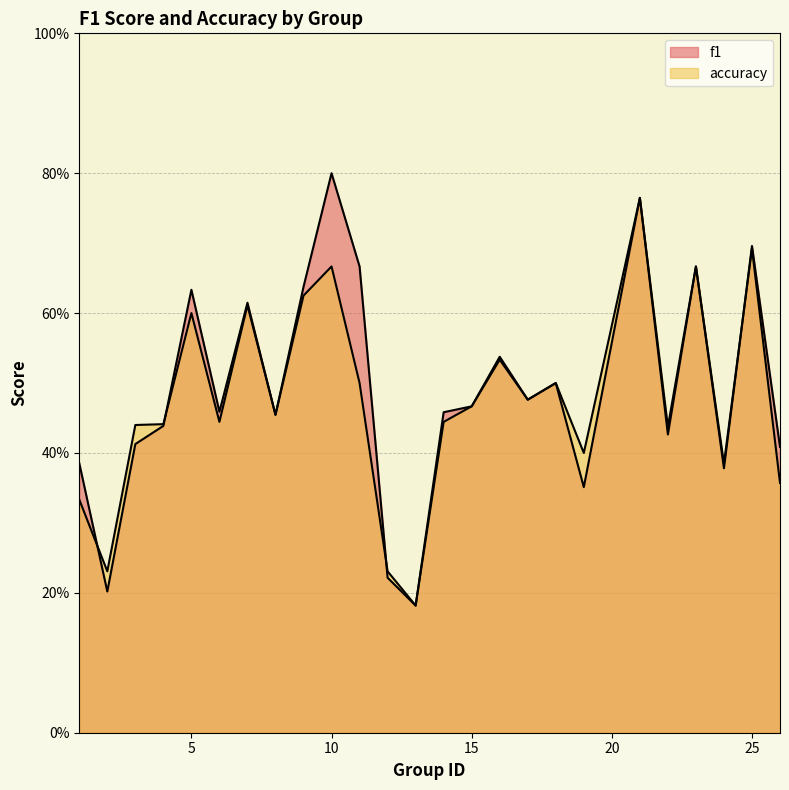

Rank the series by their average value, from highest to lowest.

f1, accuracy